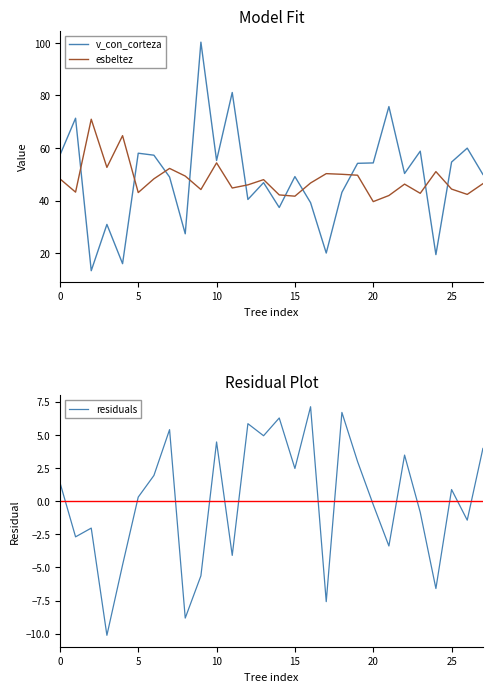

List the series in order of their peak value, lowest first.

residuals, esbeltez, v_con_corteza